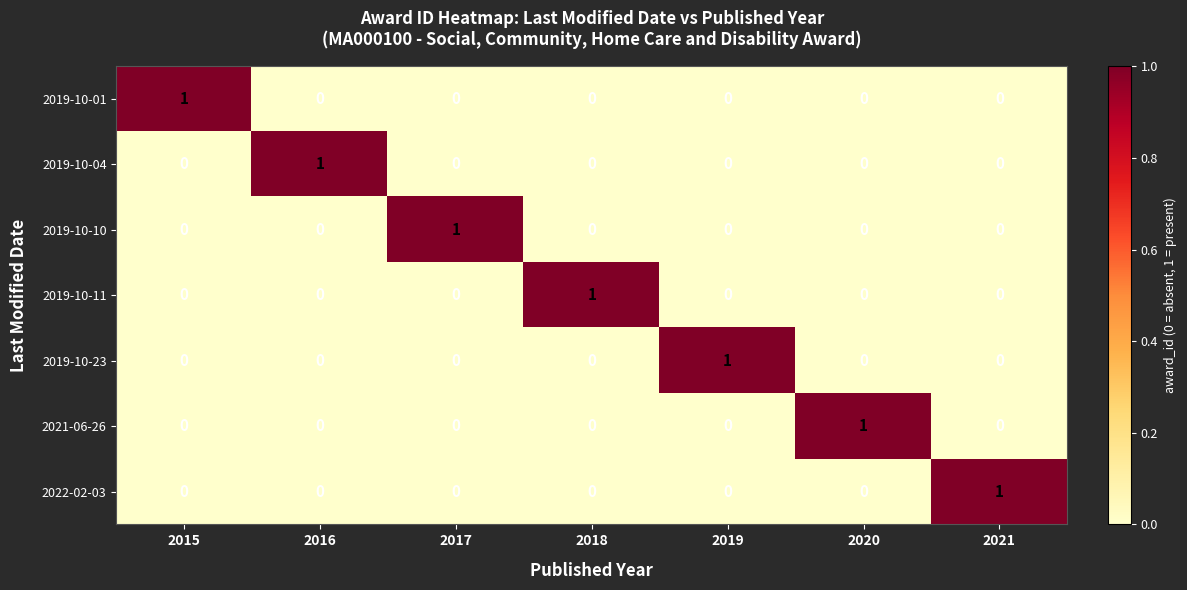

True or false: 2019-10-10 has a value of 0 at 2019.

True